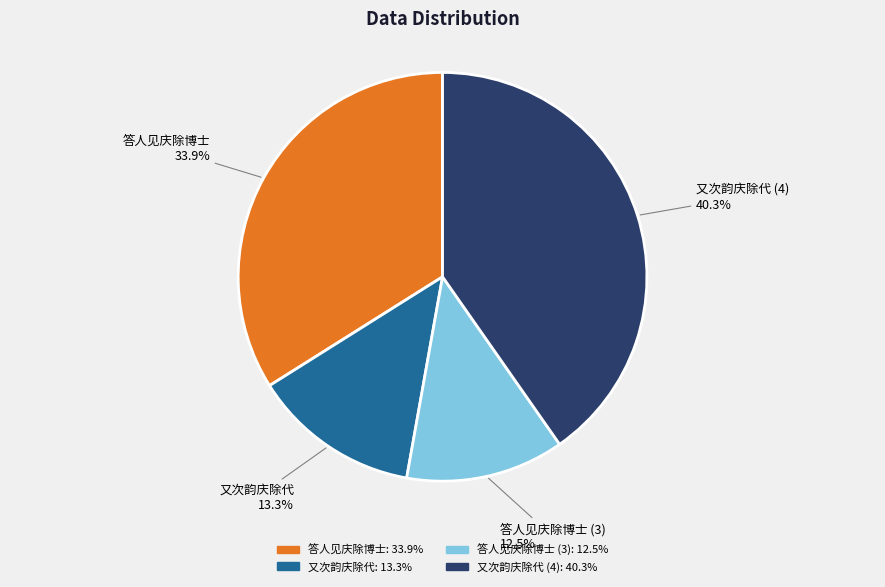

What is the largest slice in the pie chart?

又次韵庆除代 (4)